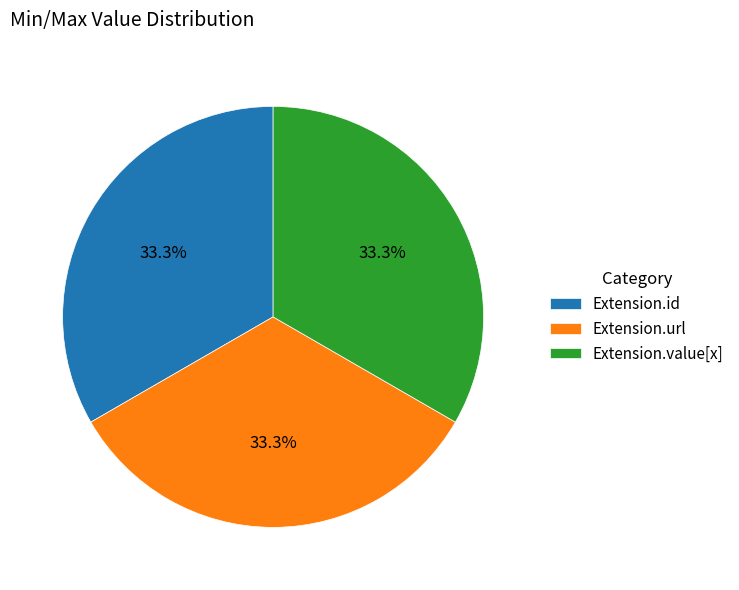

Does Extension.url account for over 50% of the chart?

No